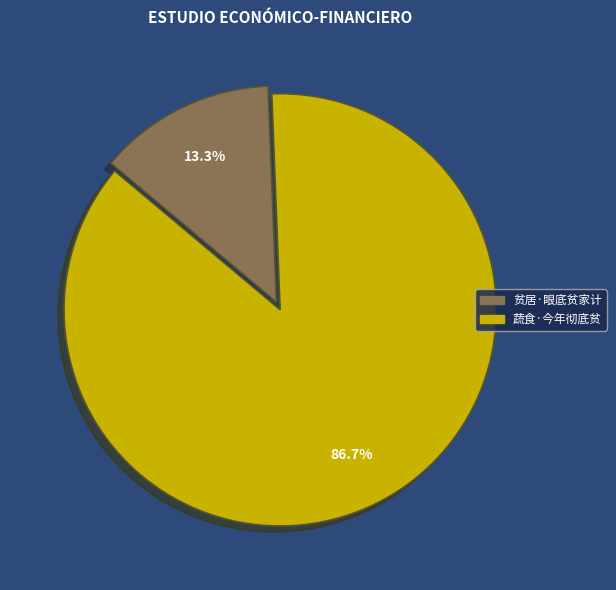

How many slices are in this pie chart?

2